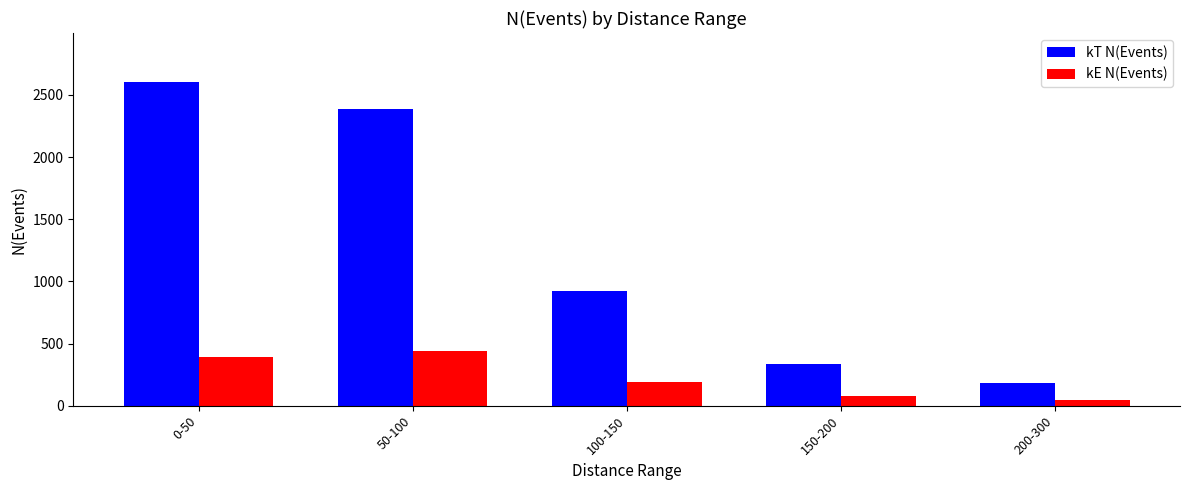

At which category is the sum across all series the highest?

0-50